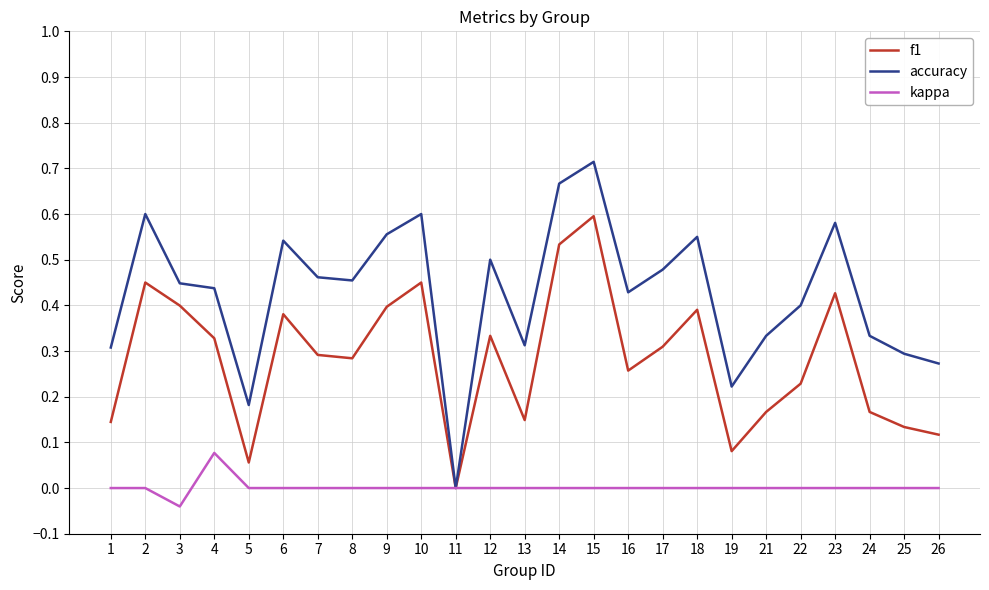

What is the total value across all series at 14?

1.2